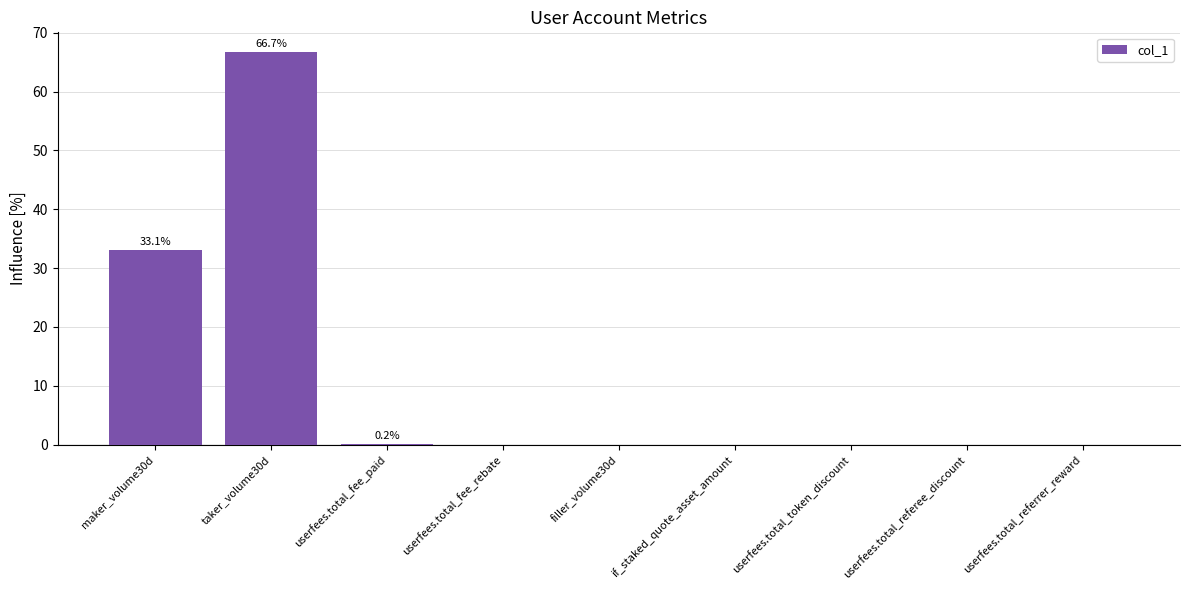

The value at userfees.total_fee_paid is 0.2. True or false?

True